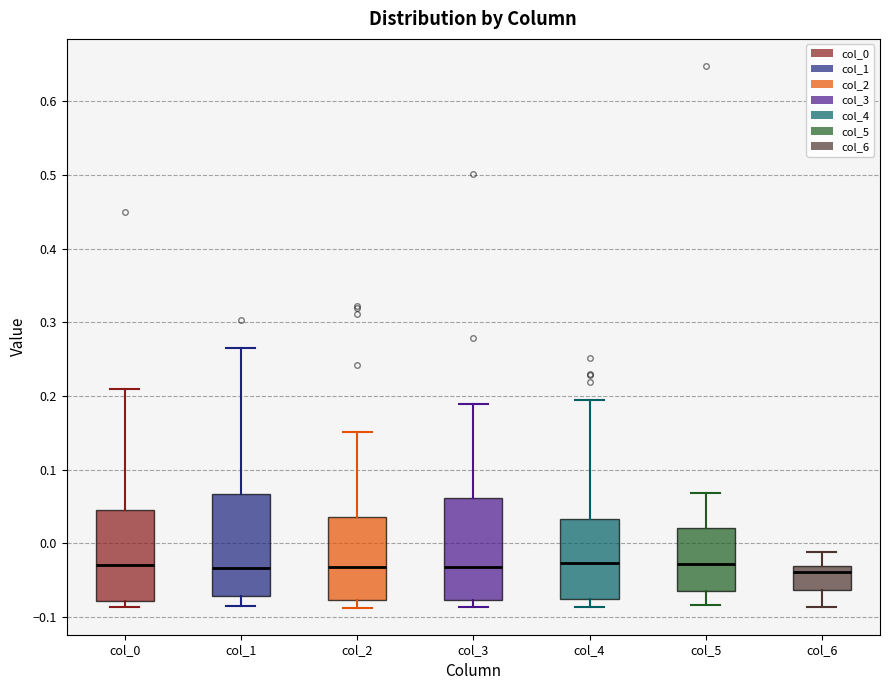

Where is the lower edge of the box for col_0 on the y-axis? The values are not printed on the chart, so give them approximately, as read against the axis.

-0.08